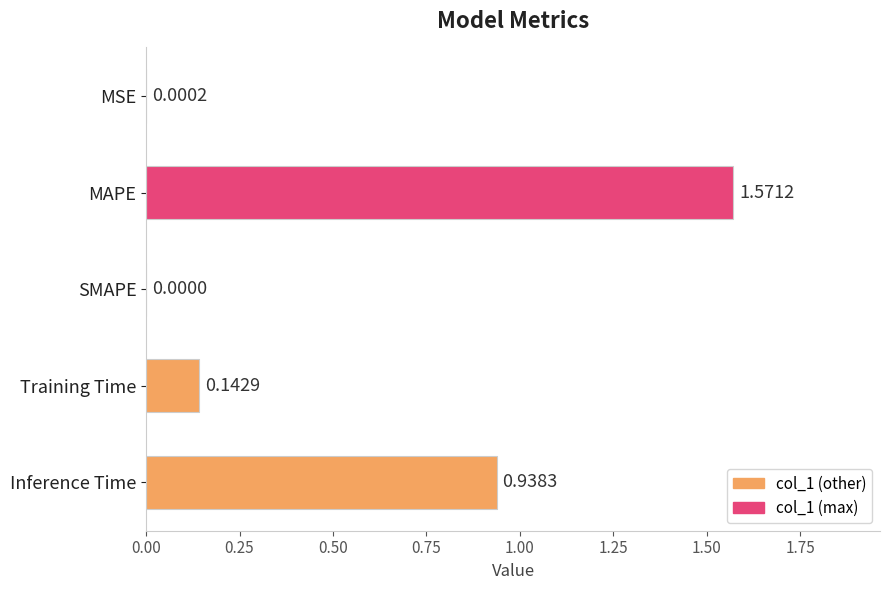

At which category does the chart reach its peak across all series?

MAPE